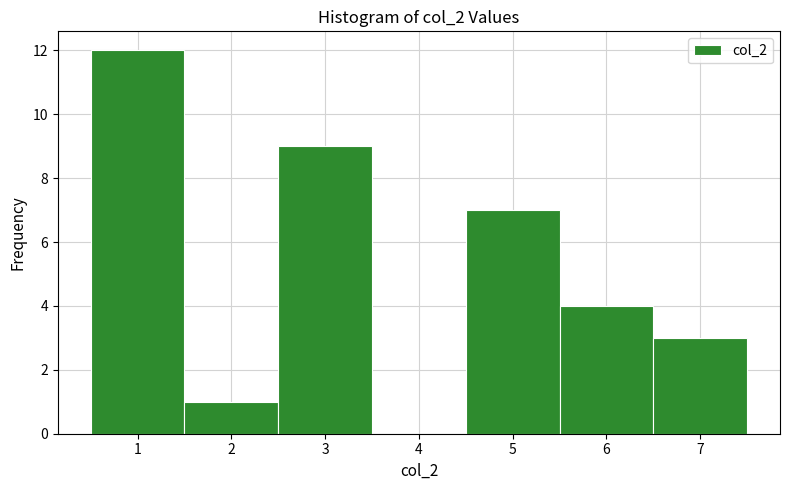

Reading left to right, transcribe this chart: for each bar, give the range it covers on the x-axis and its height. The values are not printed on the chart, so give them approximately, as read against the axis.

0.5 to 1.5: 12
1.5 to 2.5: 1
2.5 to 3.5: 9
3.5 to 4.5: 0
4.5 to 5.5: 7
5.5 to 6.5: 4
6.5 to 7.5: 3